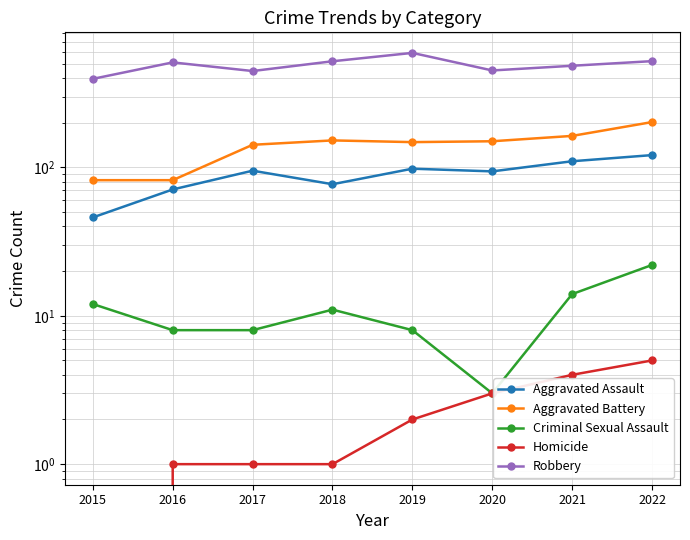

True or false: Homicide and Aggravated Battery cross at least once.

False